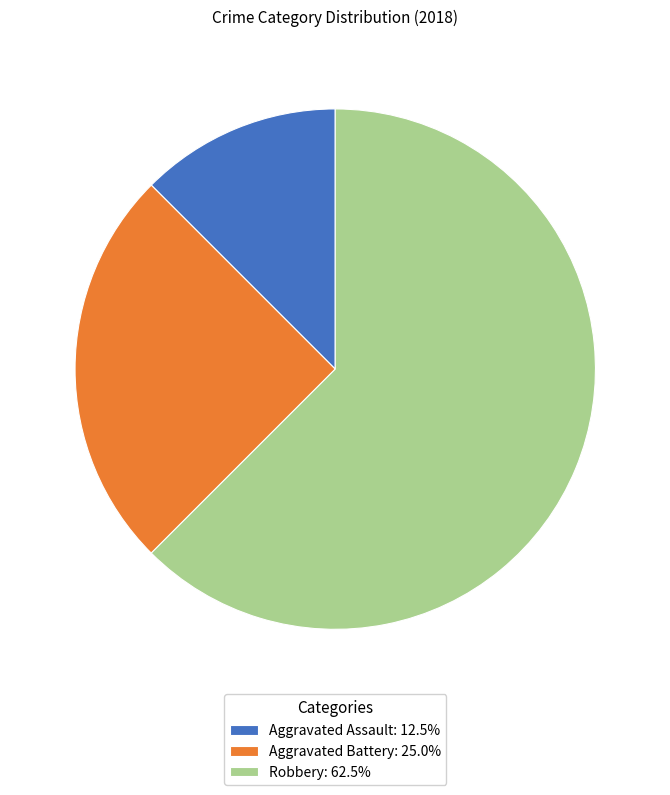

Does Robbery: 62.5% account for over 50% of the chart?

Yes